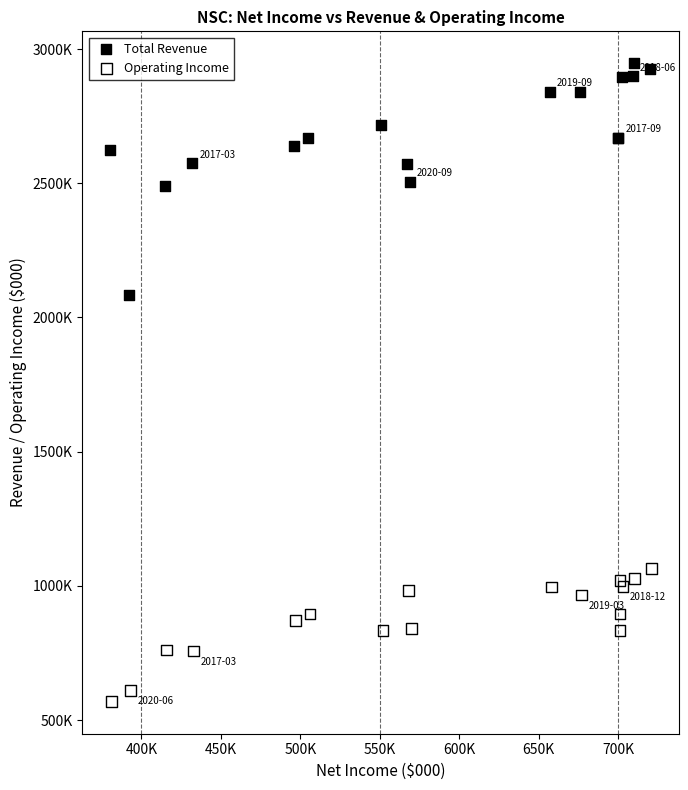

Which series contains the lowest Y value?

Operating Income